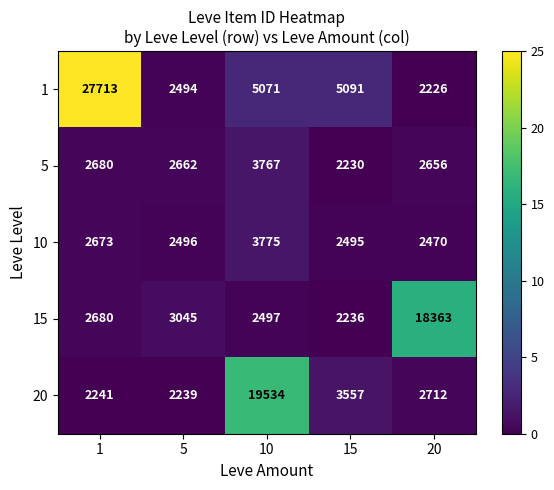

The 15 series shows 3812 at 1. True or false?

False